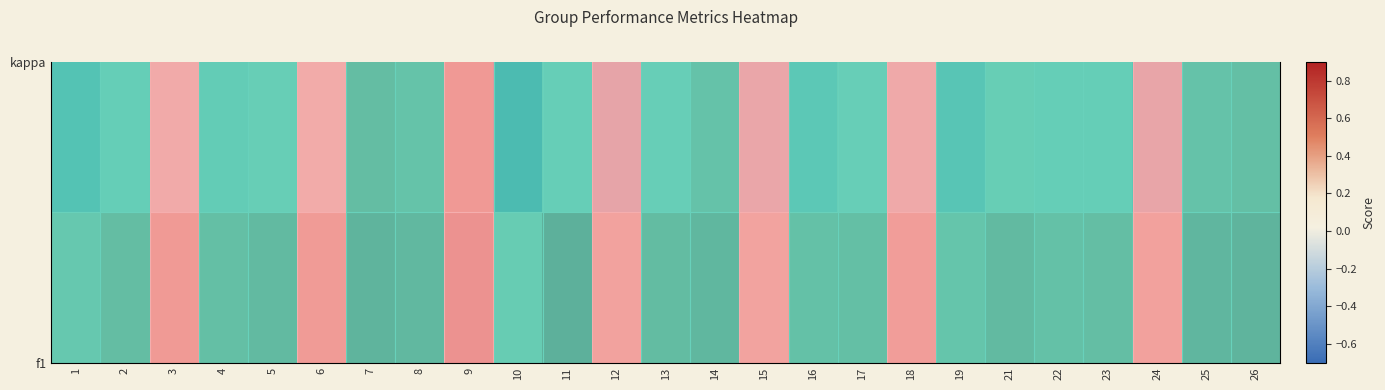

How many data points does each series have?

25